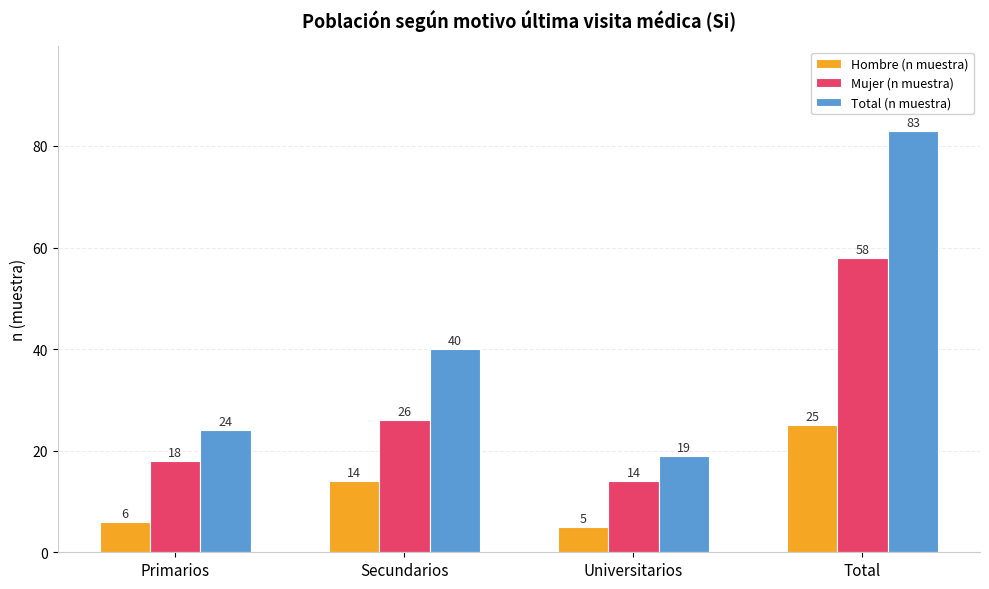

Reading left to right, what are all the values shown in this chart?

Hombre (n muestra): Primarios=6	Secundarios=14	Universitarios=5	Total=25
Mujer (n muestra): Primarios=18	Secundarios=26	Universitarios=14	Total=58
Total (n muestra): Primarios=24	Secundarios=40	Universitarios=19	Total=83